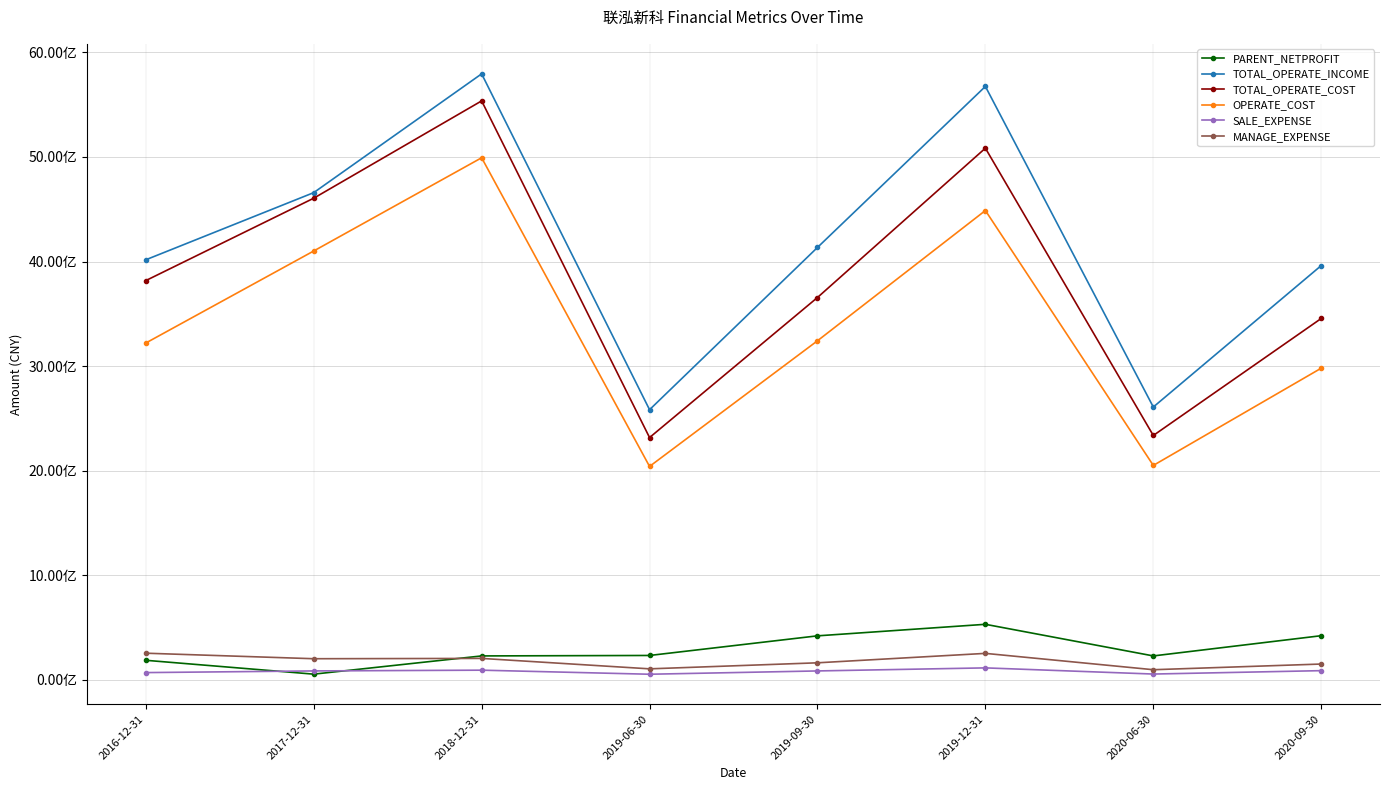

At which category does MANAGE_EXPENSE reach its first local peak?

2018-12-31